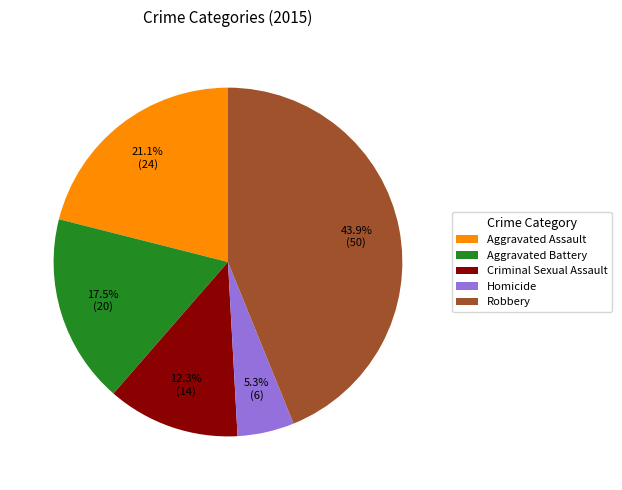

Count the number of slices in the pie.

5